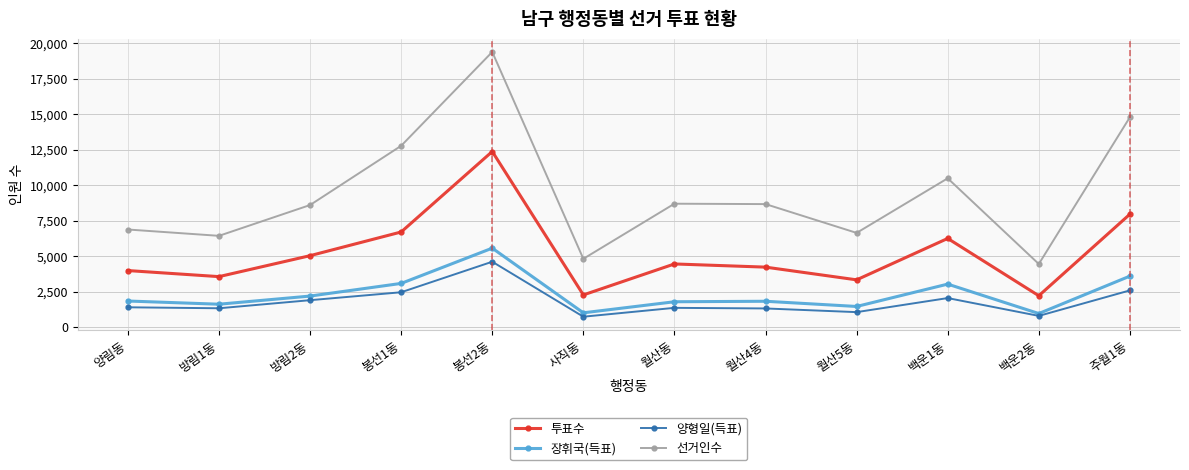

The value of 양형일(득표) at 월산4동 is 1313. True or false?

True